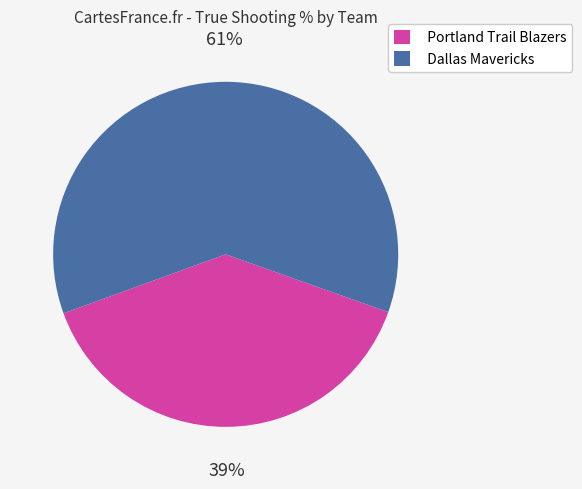

Which slice is the largest?

Dallas Mavericks